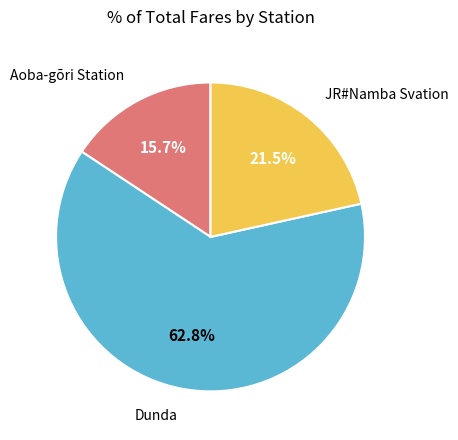

Which slice is the largest?

Dunda